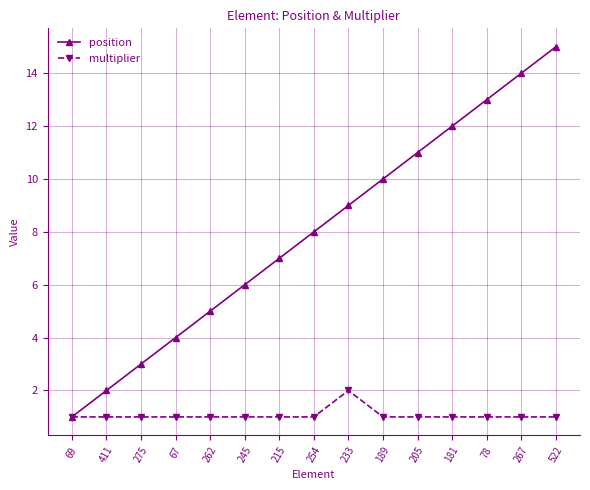

What are all the series names shown in the legend?

position, multiplier